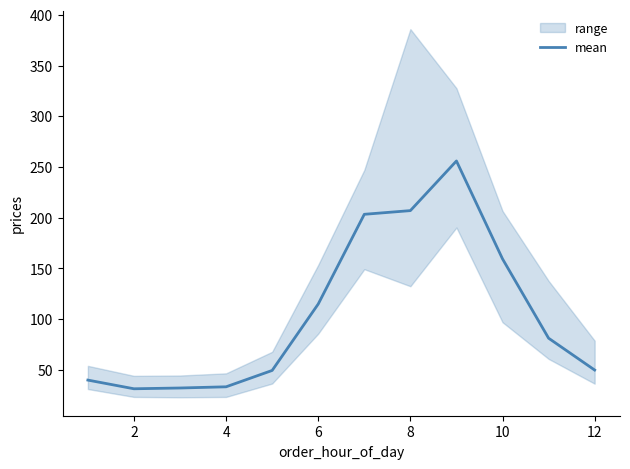

What is the value of the 12th point from the left?

49.8